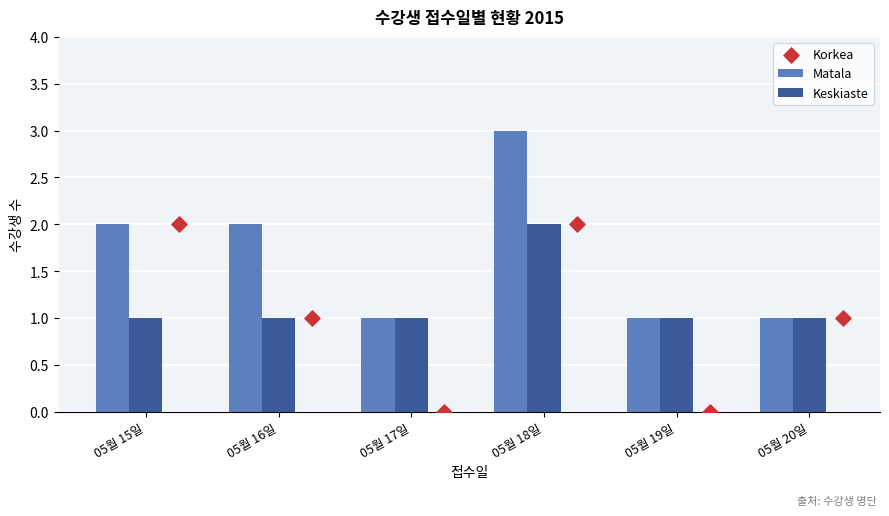

Which series has the largest total across all categories?

Matala